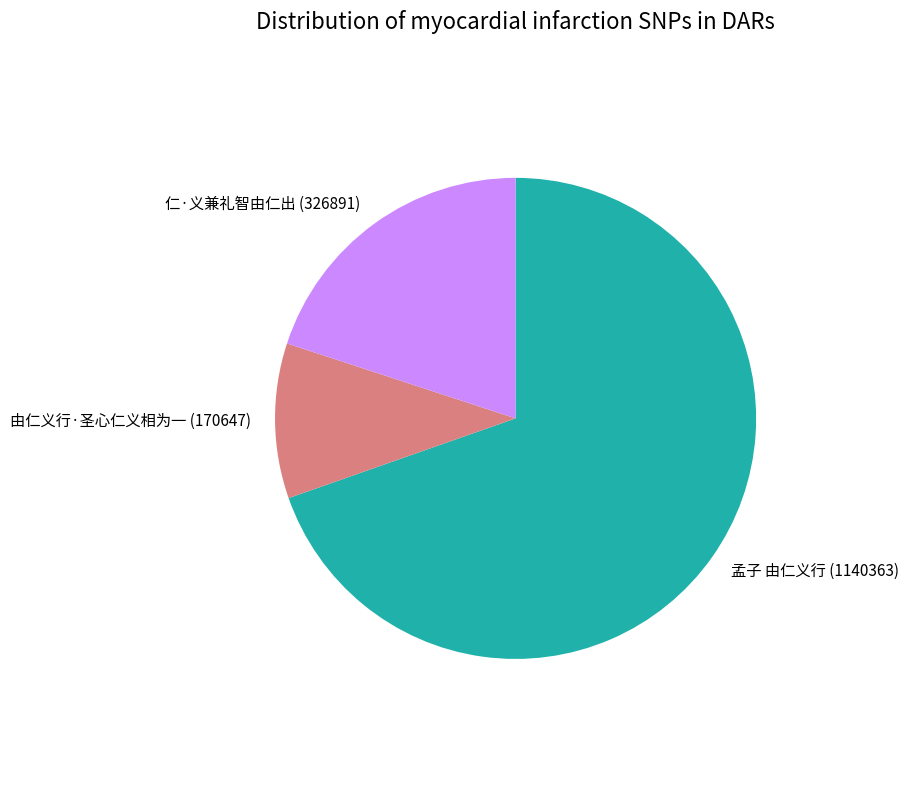

Do 仁·义兼礼智由仁出 and 孟子 由仁义行 together represent more than half of the pie?

Yes